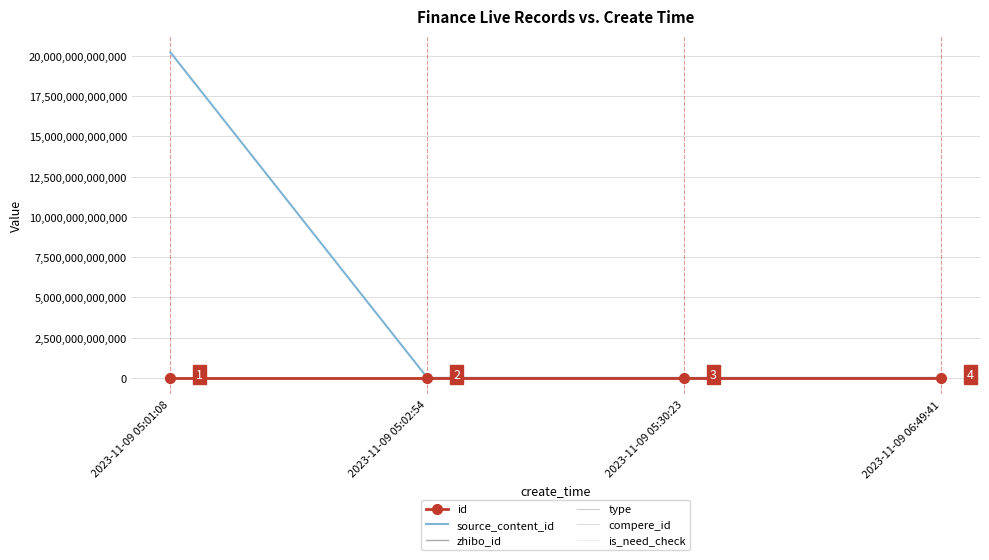

True or false: compere_id and is_need_check intersect in this chart.

False